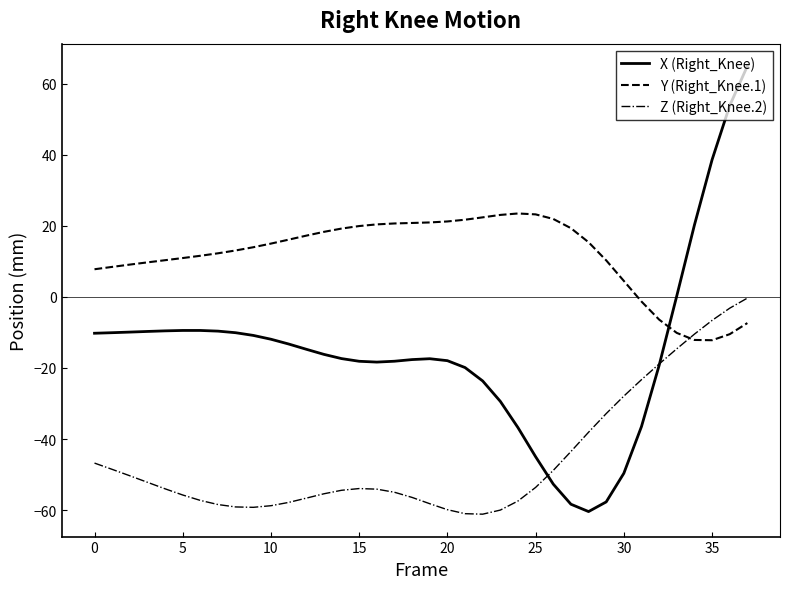

Which series ends up on top after the final intersection of Y (Right_Knee.1) and X (Right_Knee)?

X (Right_Knee)